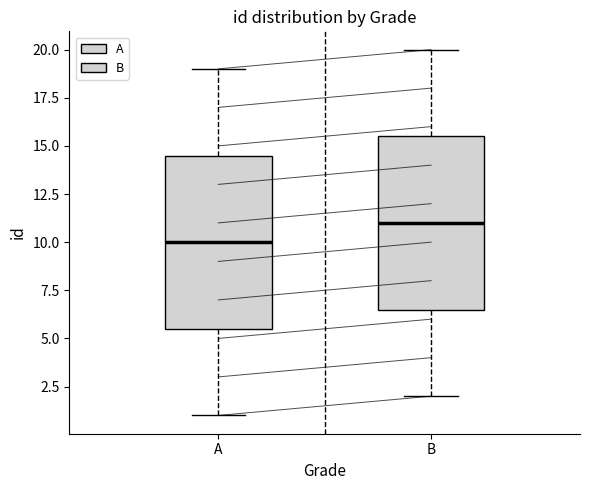

Where does the median line of the box for B sit on the y-axis? The values are not printed on the chart, so give them approximately, as read against the axis.

11.0